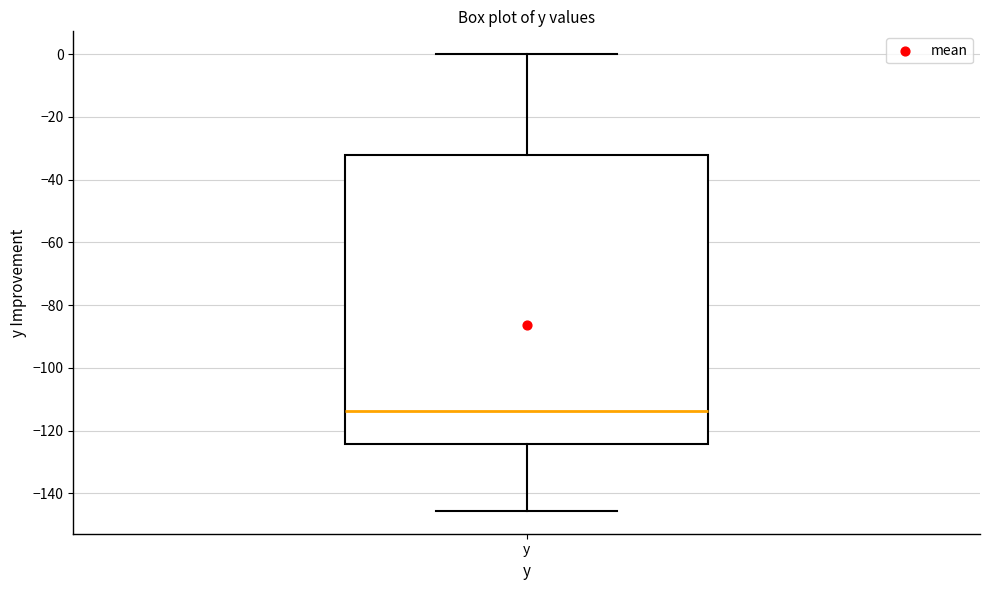

Where is the lower edge of the box for y on the y-axis? The values are not printed on the chart, so give them approximately, as read against the axis.

-124